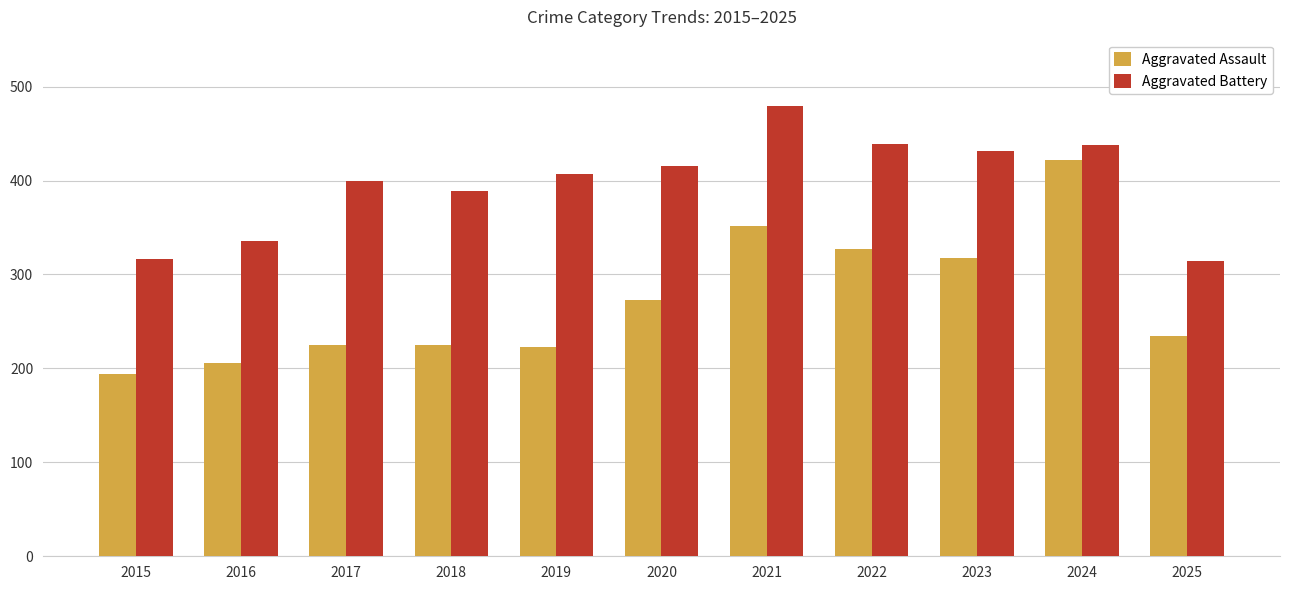

What is the value of the Aggravated Battery bar at the 8th from the left?

439